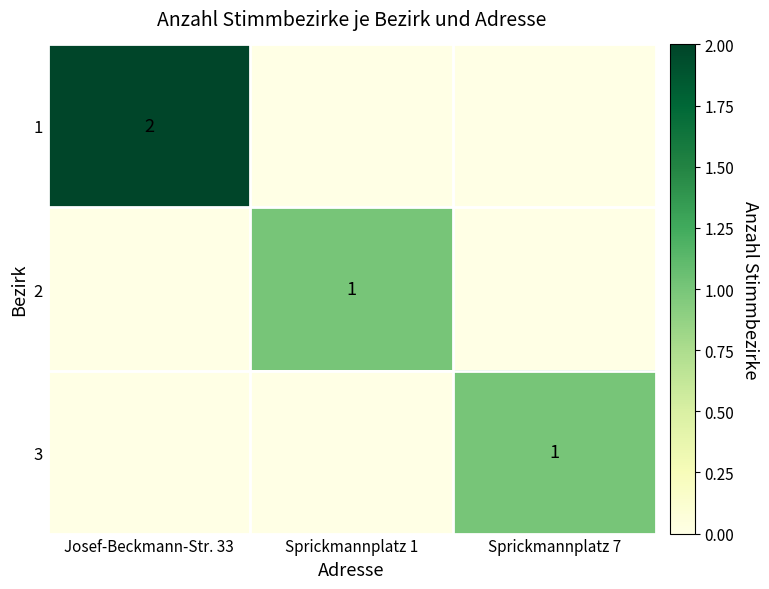

The 1 series shows 1 at Josef-Beckmann-Str. 33. True or false?

False